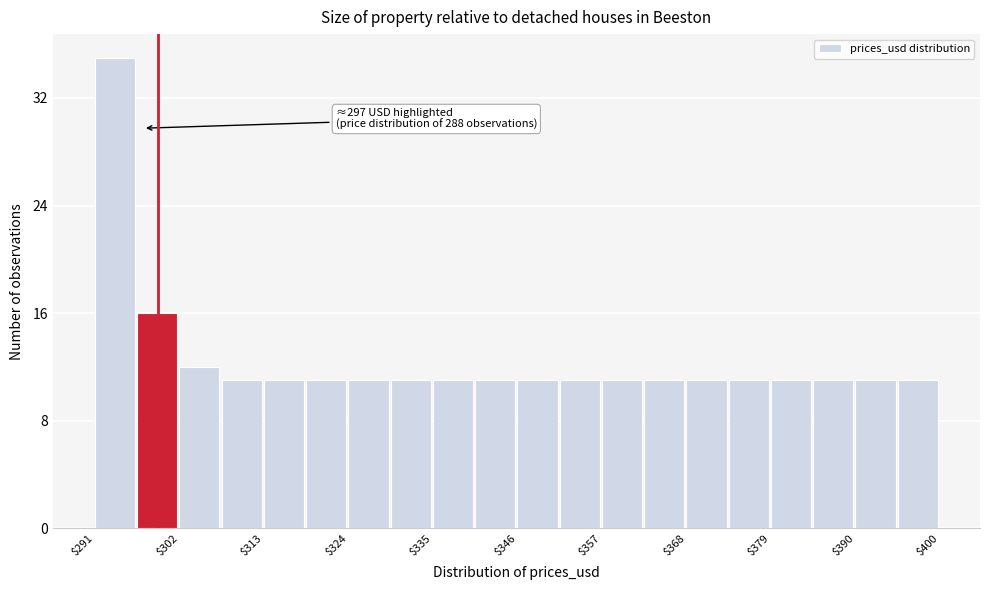

Read against the x-axis, roughly where is the centre of the tallest bar?

294